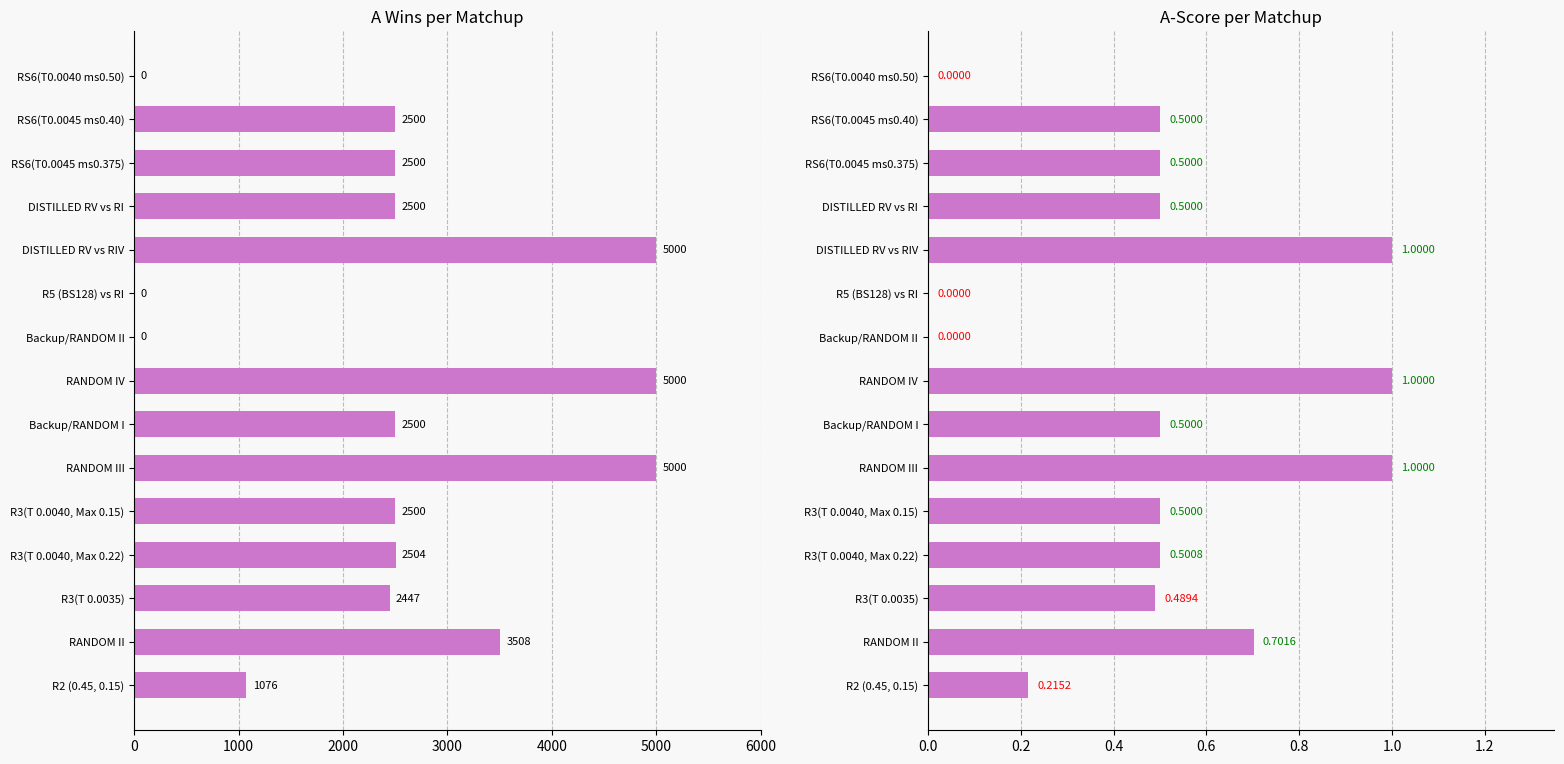

What position from the left is R5 (BS128) vs RI?

10